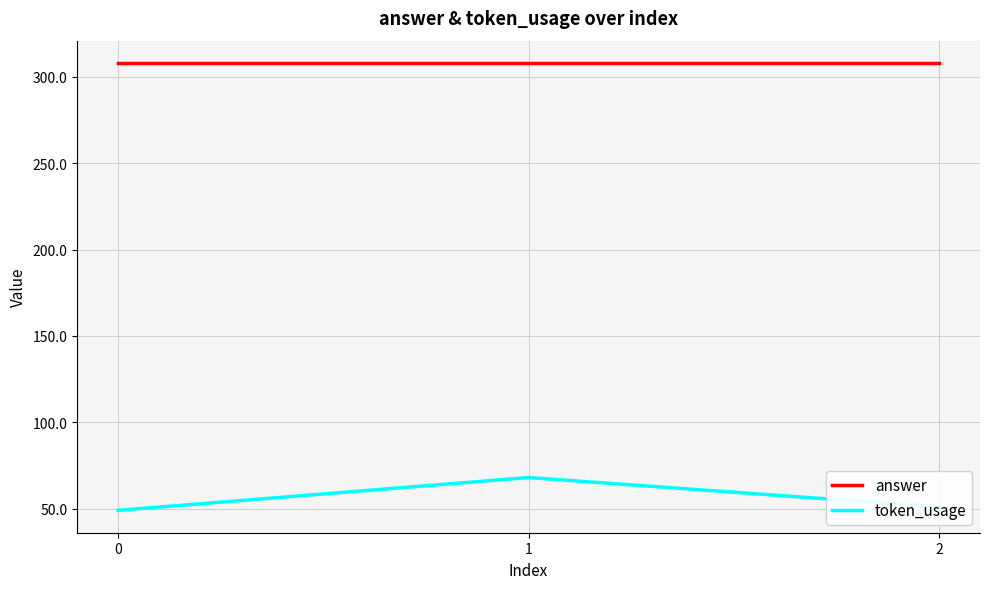

Reading right to left, extract all data points from this chart.

answer: 2=308	1=308	0=308
token_usage: 2=51	1=68	0=49